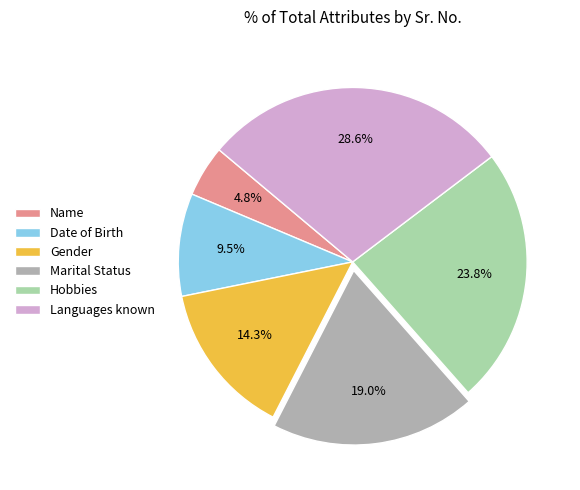

Count the number of slices in the pie.

6